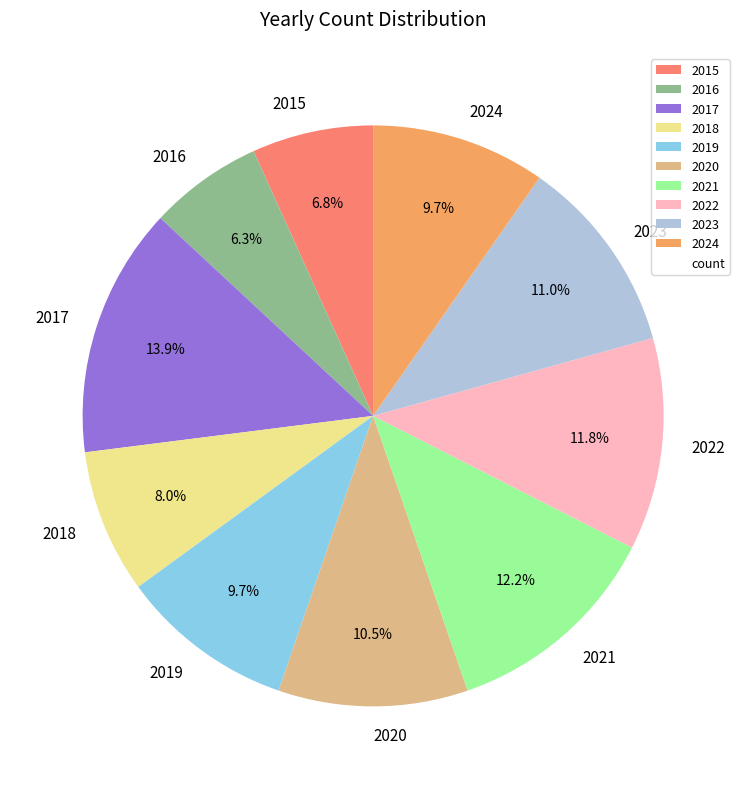

Does 2018 account for over 50% of the chart?

No